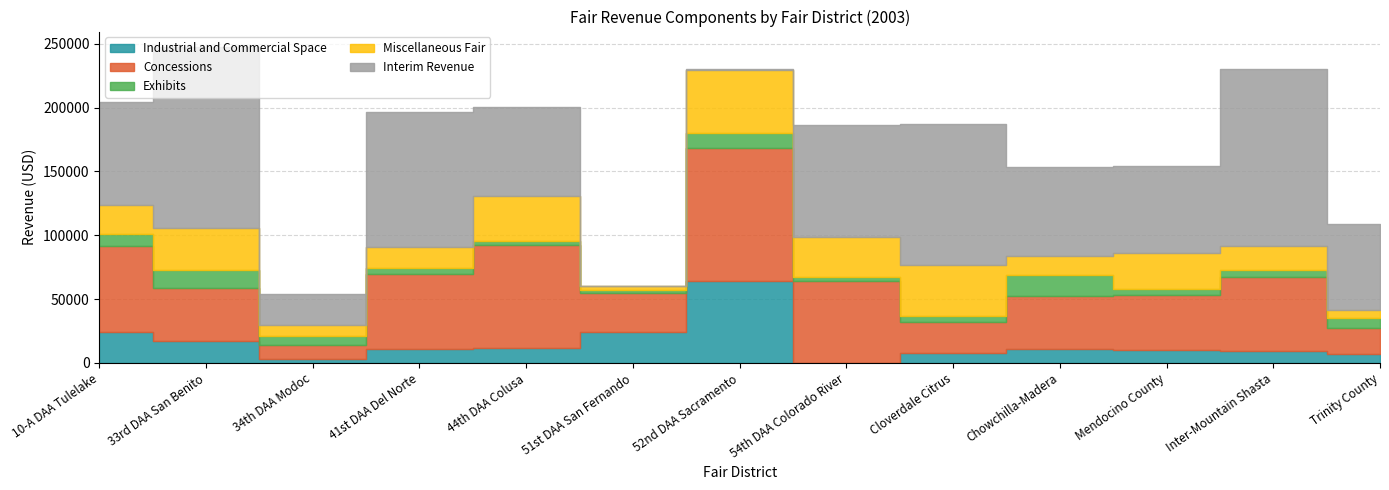

Reading left to right, what are all the values shown in this chart?

Industrial and Commercial Space: 24104.5	17200.0	2880.0	11054.0	11625.0	24100.0	64518.0	0.0	7910.0	10925.0	9800.0	9493.0	7217.0
Concessions: 67565.5	41752.5	10871.0	58924.0	80930.0	30332.0	103787.5	63816.0	24177.0	41464.0	43355.5	57720.0	20238.0
Exhibits: 9550.0	13450.0	7589.0	4178.0	2645.5	2971.0	11992.5	3741.0	5021.0	16636.0	4629.0	5372.0	8000.0
Miscellaneous Fair: 22684.0	33390.0	8596.0	16865.0	35330.0	2575.0	49429.0	31195.0	39384.0	14447.0	28523.0	19163.0	6201.0
Interim Revenue: 80146.0	141353.0	23683.0	105868.0	69686.0	0.0	439.0	87409.0	110866.0	69783.0	67973.0	138382.0	66923.0